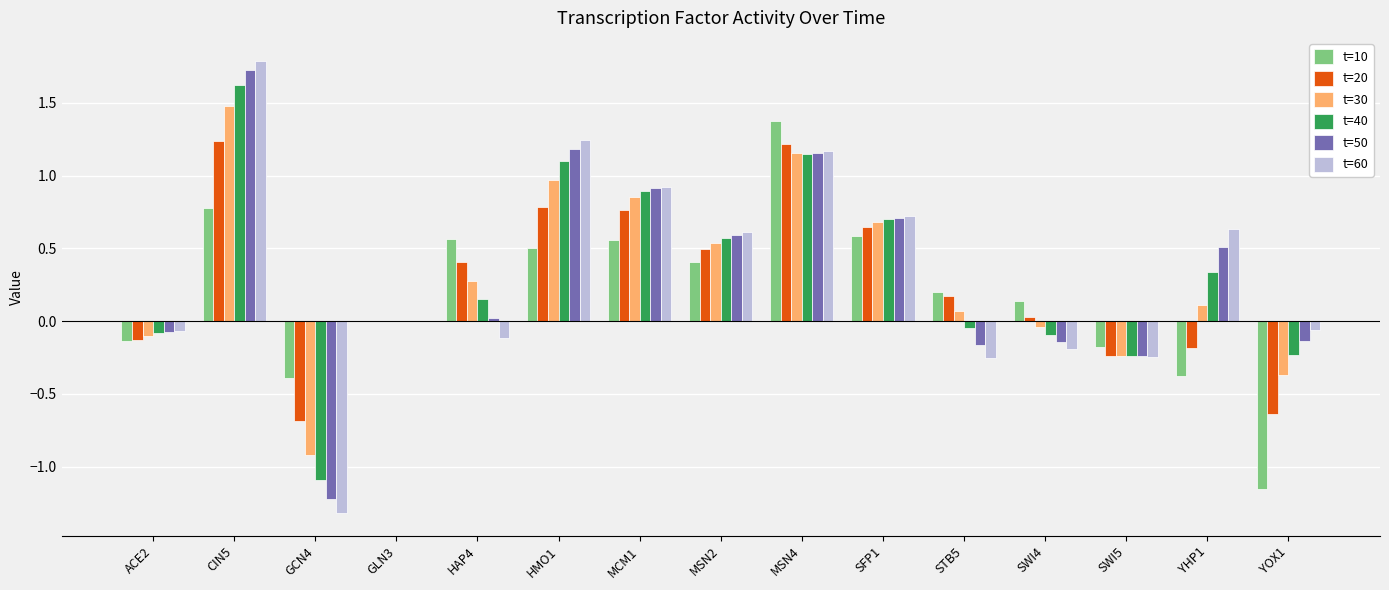

What is the sum of all t=50 values?

4.8